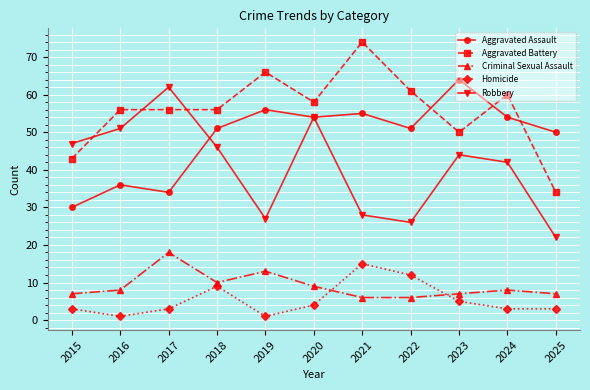

Reading left to right, extract all data points from this chart.

Aggravated Assault: 30	36	34	51	56	54	55	51	64	54	50
Aggravated Battery: 43	56	56	56	66	58	74	61	50	60	34
Criminal Sexual Assault: 7	8	18	10	13	9	6	6	7	8	7
Homicide: 3	1	3	9	1	4	15	12	5	3	3
Robbery: 47	51	62	46	27	54	28	26	44	42	22